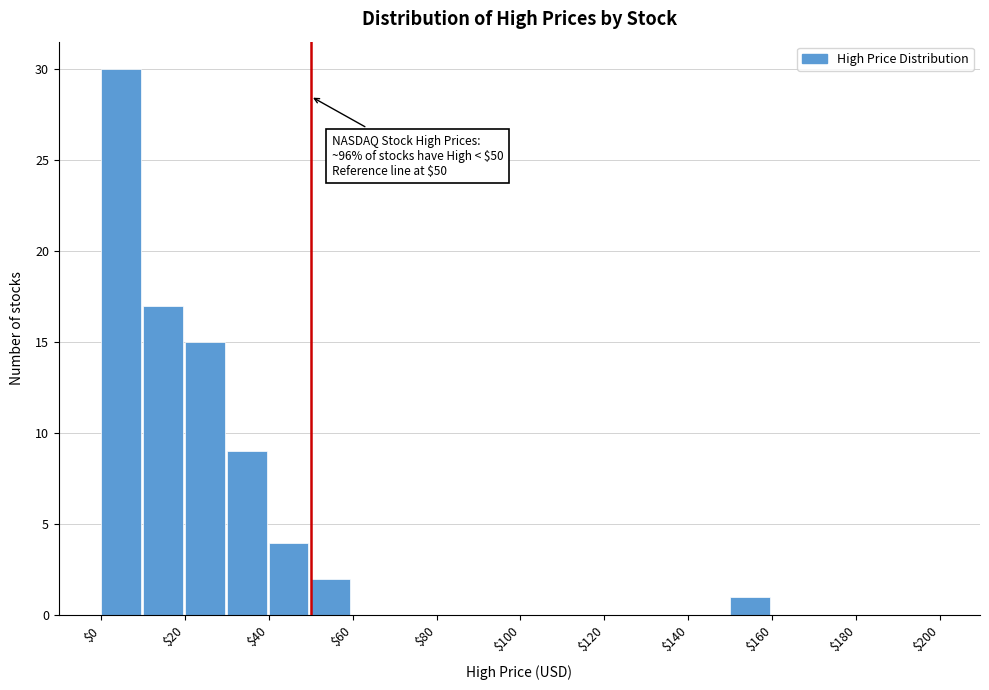

Which range on the x-axis has the tallest bar?

0 to 10